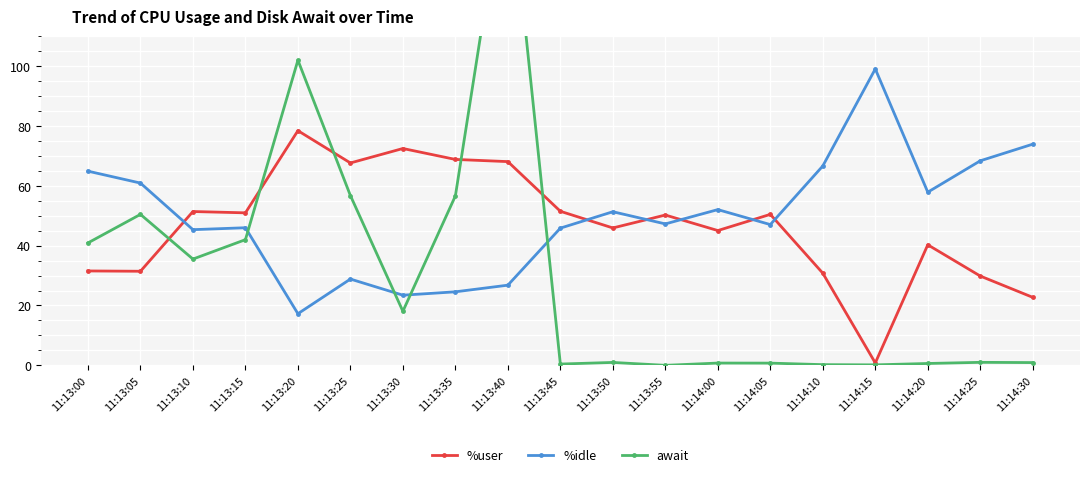

How many lines are shown in the chart?

3